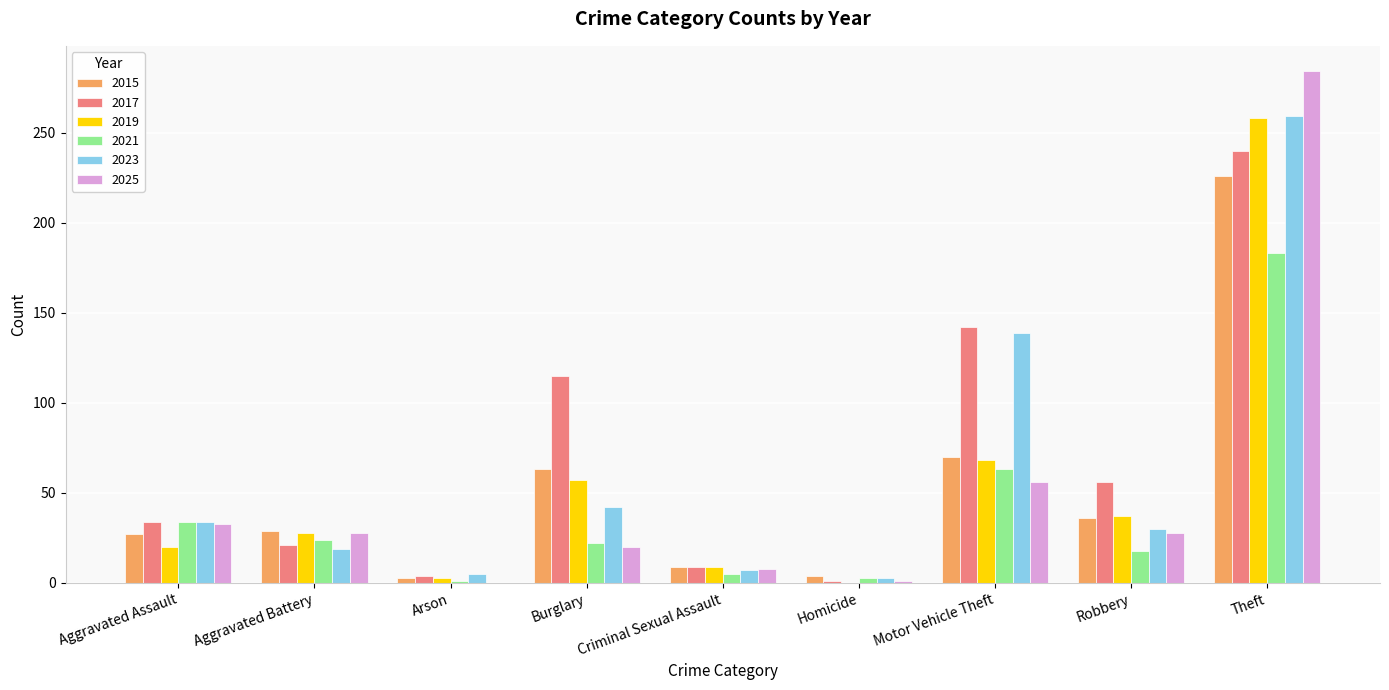

What is the average value of the 2025 series?

51